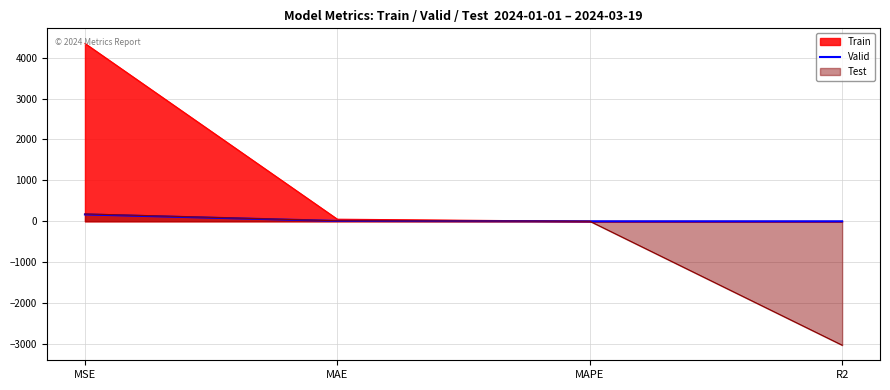

The value of Test at MSE is 180.1. True or false?

True